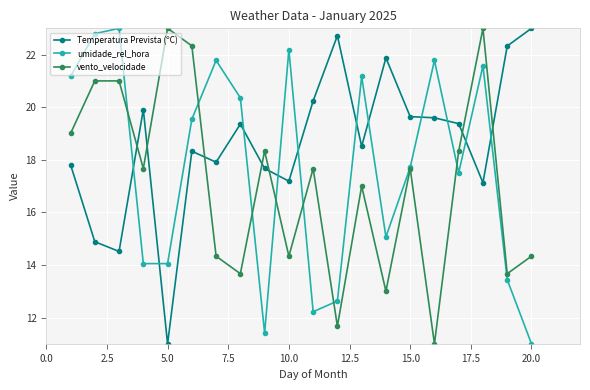

Reading right to left, extract all data points from this chart.

Temperatura Prevista (ºC): 23.0	22.3	17.1	19.4	19.6	19.6	21.9	18.5	22.7	20.2	17.2	17.7	19.4	17.9	18.3	11.0	19.9	14.5	14.9	17.8
umidade_rel_hora: 11.0	13.4	21.6	17.5	21.8	17.7	15.1	21.2	12.6	12.2	22.2	11.4	20.4	21.8	19.5	14.1	14.1	23.0	22.8	21.2
vento_velocidade: 14.3	13.7	23.0	18.3	11.0	17.7	13.0	17.0	11.7	17.7	14.3	18.3	13.7	14.3	22.3	23.0	17.7	21.0	21.0	19.0